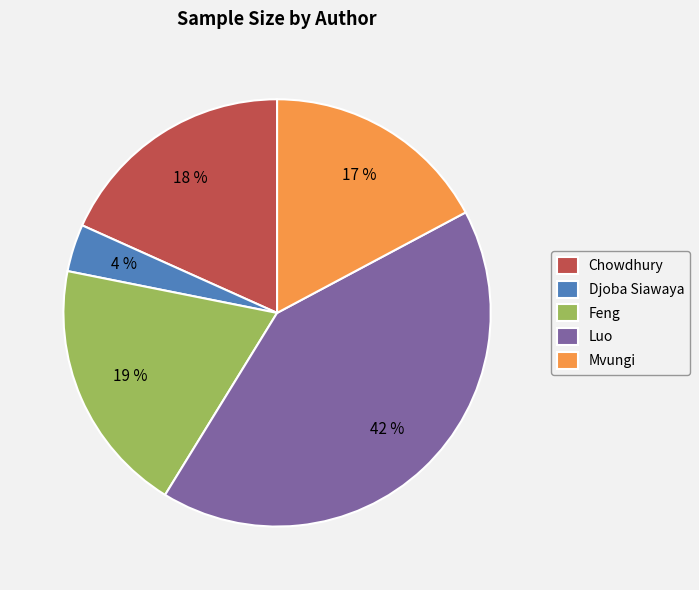

Is it true that Feng is 26% of the pie?

False